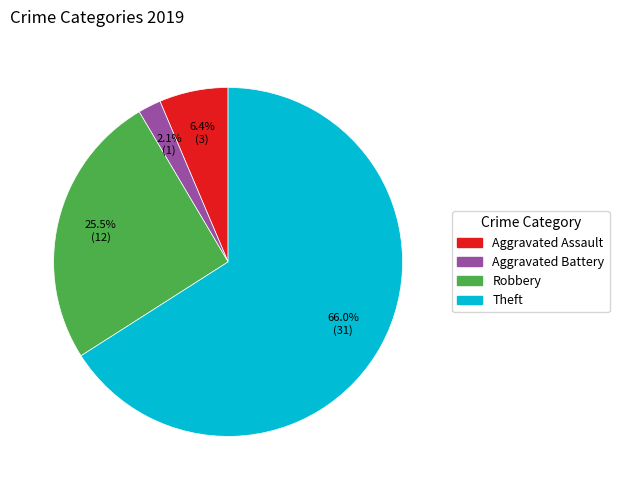

True or false: Robbery accounts for 35% of the total.

False